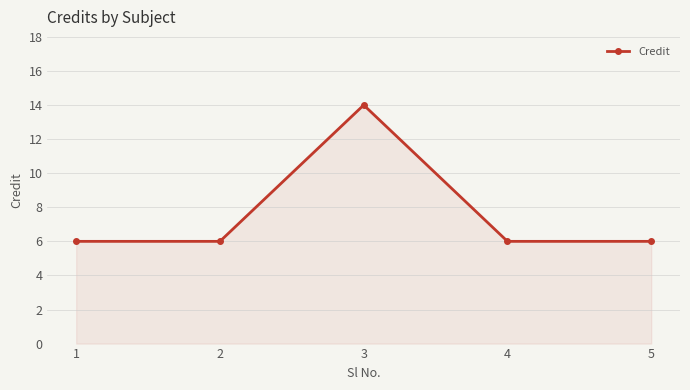

What is the value of the 5th point from the left?

6